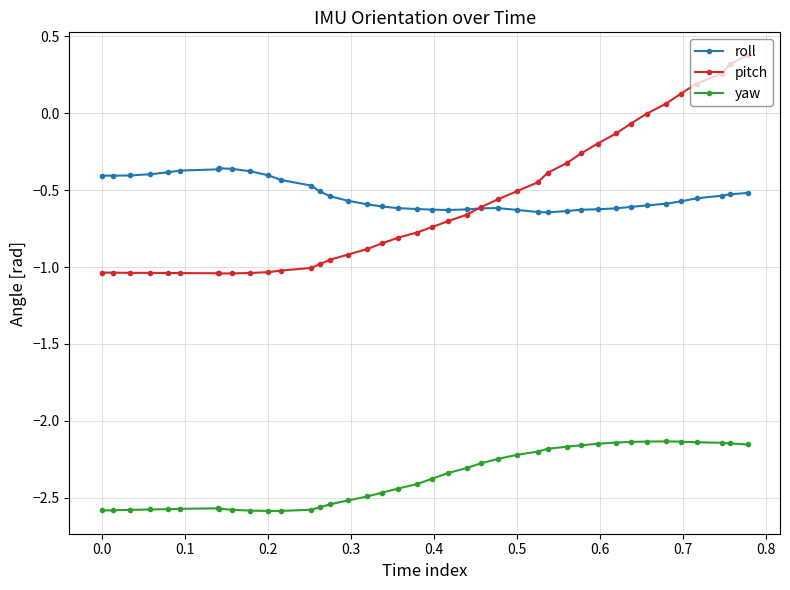

Which series has the widest spread of values?

pitch